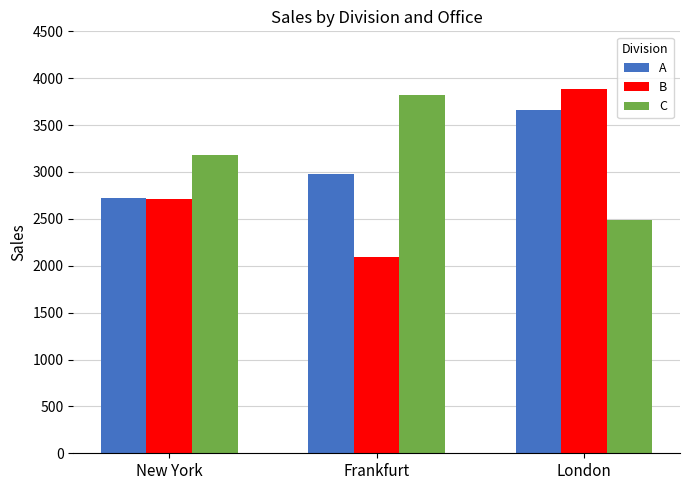

What is the approximate value of A at Frankfurt?

2976